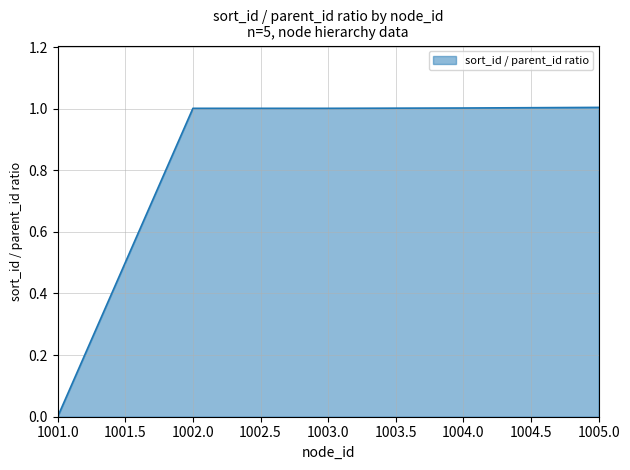

The value at 1001.0 is 0.0. True or false?

True